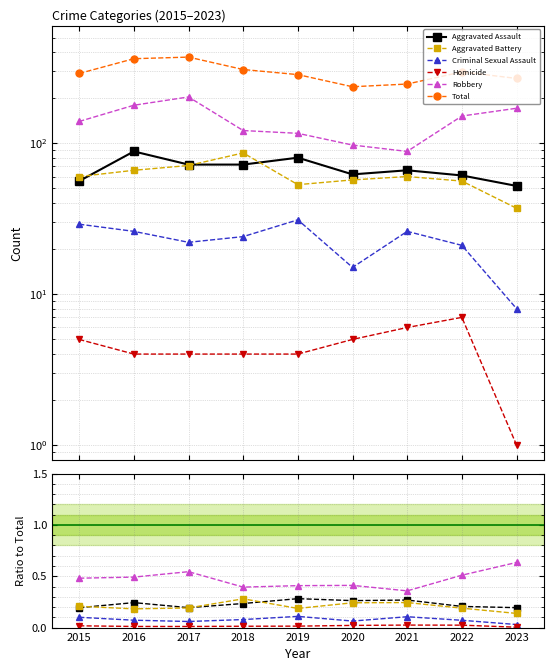

Which series has the widest spread of values?

Total